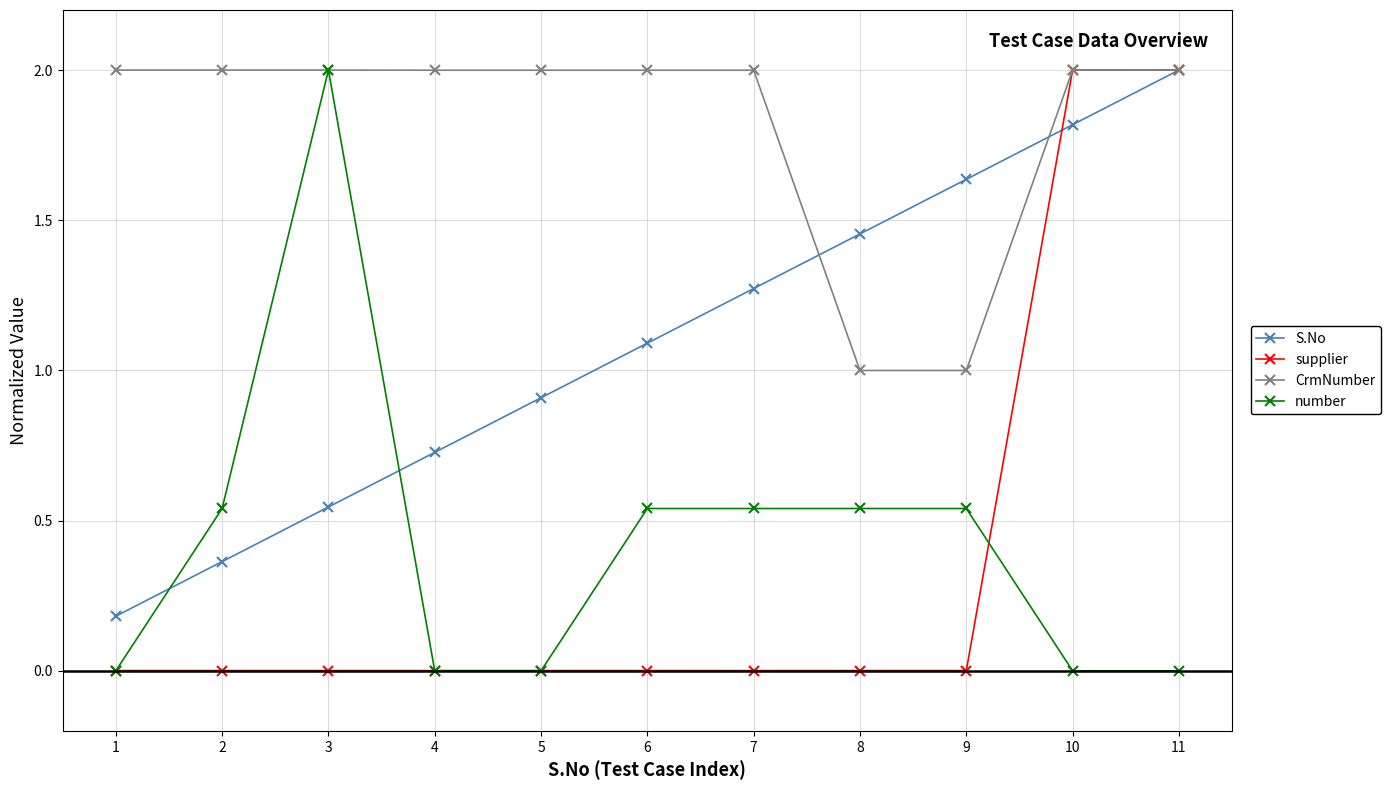

Between 1 and 11, which series saw the biggest shift?

supplier